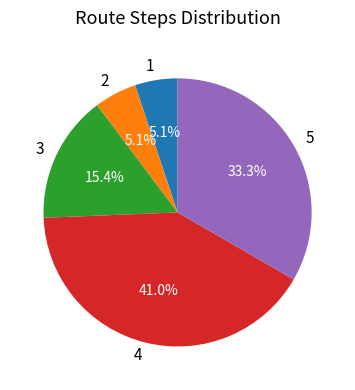

How many segments does this pie chart have?

5